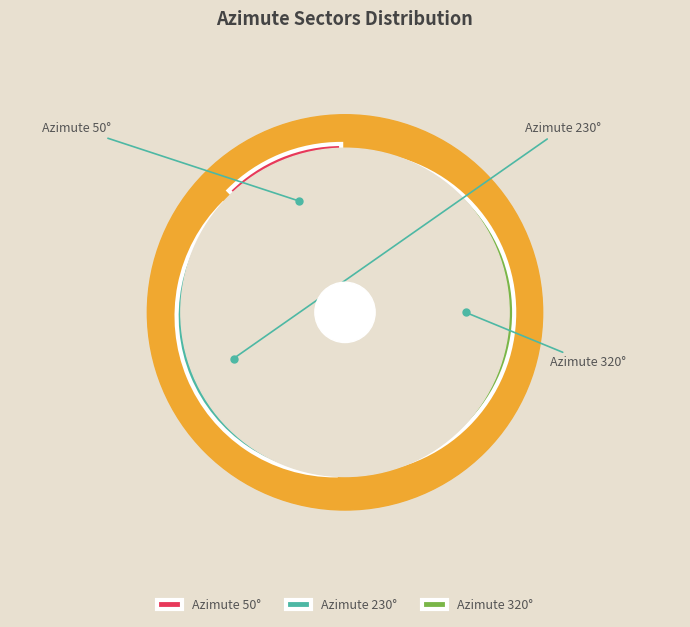

Count the number of slices in the pie.

3